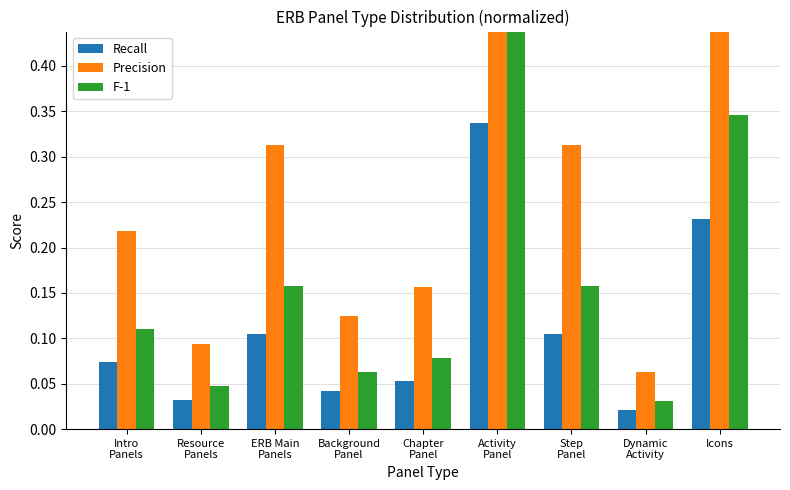

What is the total value across all series at Intro
Panels?

0.4